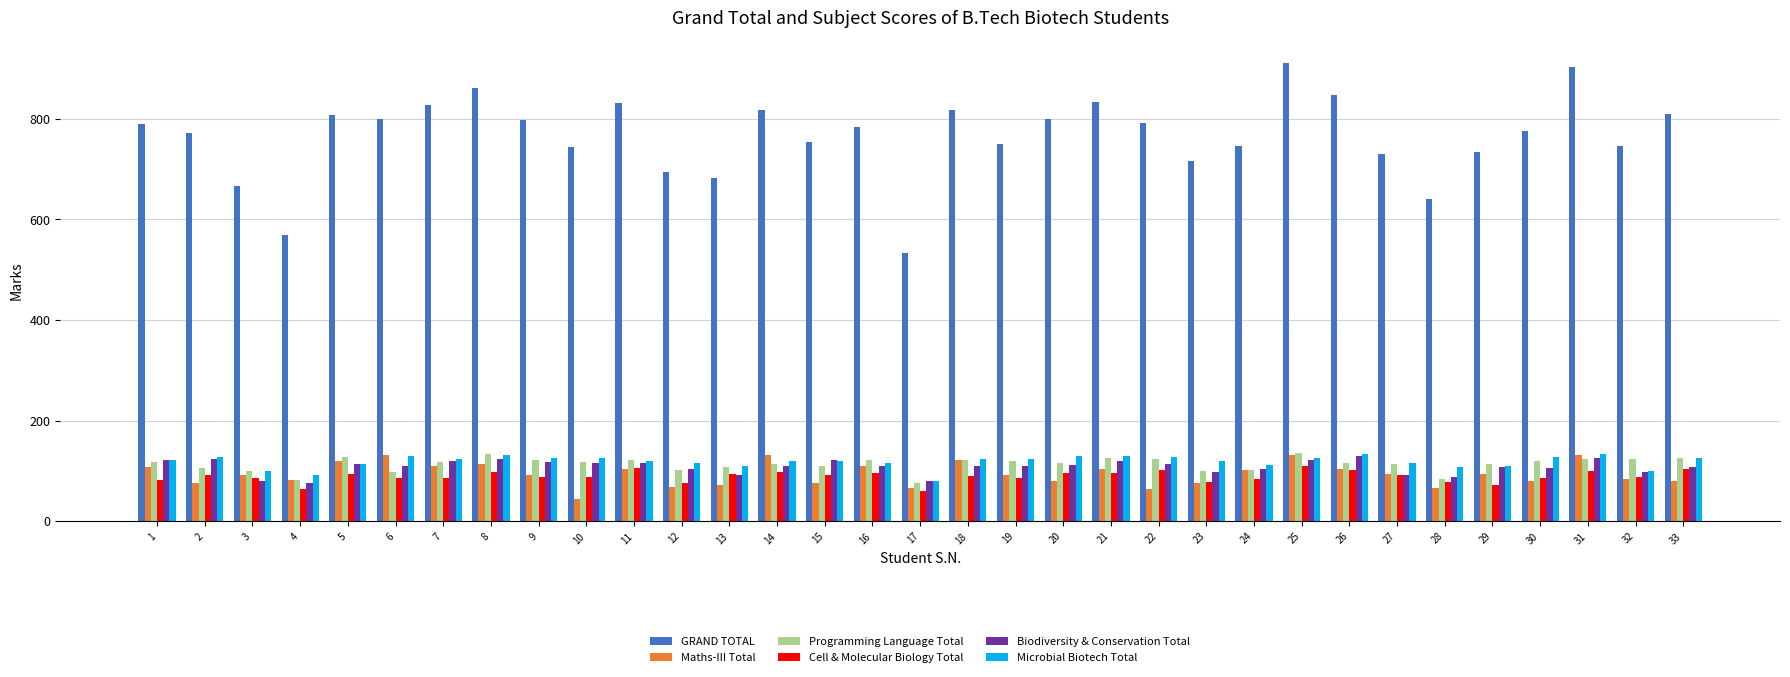

What is the maximum value for Cell & Molecular Biology Total?

110